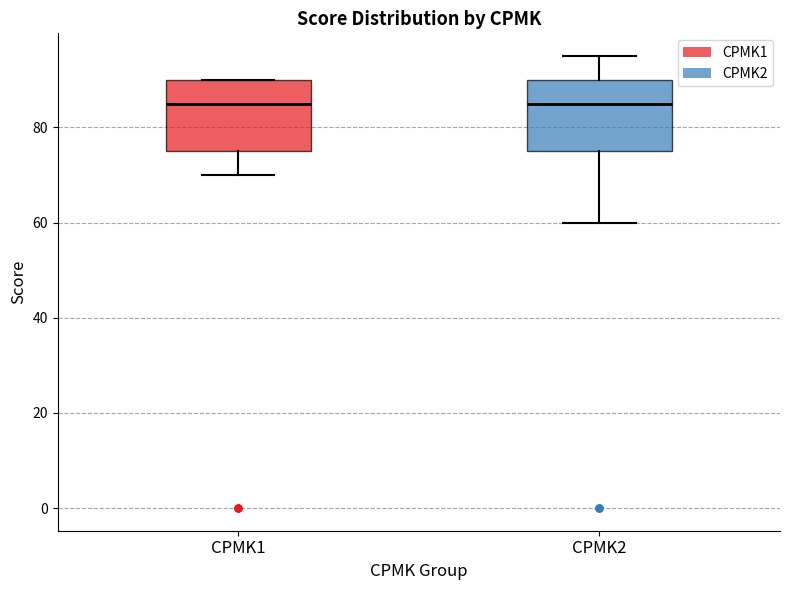

Reading left to right, transcribe this box plot: for each box, give where its median line is, the range the box spans, and where its two whiskers end, as read against the y-axis. The values are not printed on the chart, so give them approximately, as read against the axis.

CPMK1: median 86, box 76 to 90, whiskers 70 to 90
CPMK2: median 86, box 76 to 90, whiskers 60 to 96